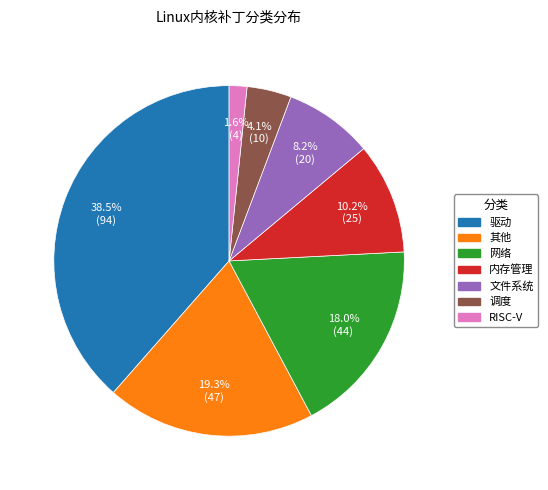

Rank the categories by value from highest to lowest.

驱动, 其他, 网络, 内存管理, 文件系统, 调度, RISC-V